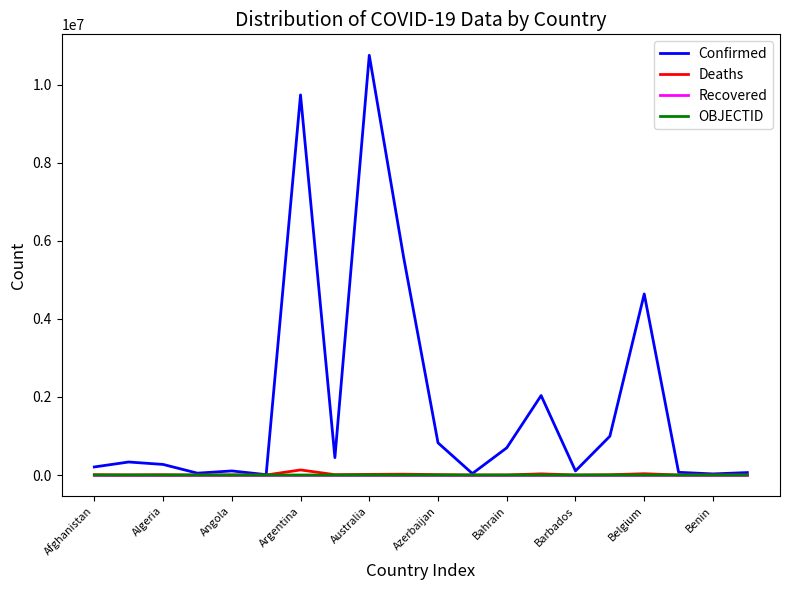

True or false: Recovered and OBJECTID intersect in this chart.

False